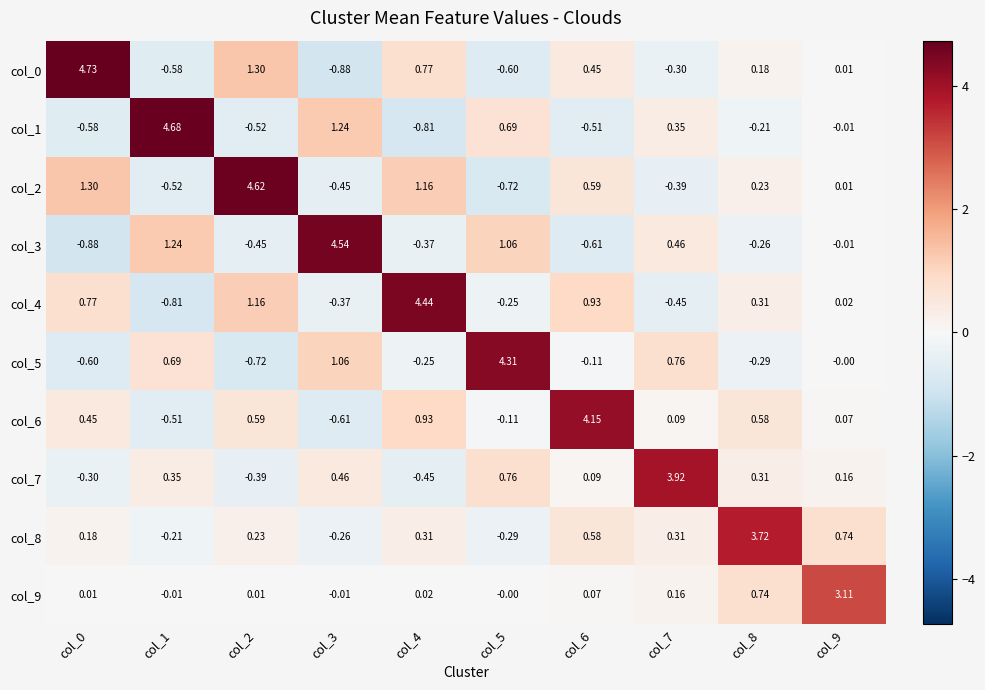

Is the value of col_5 at col_7 greater than the value of col_1 at col_7?

Yes